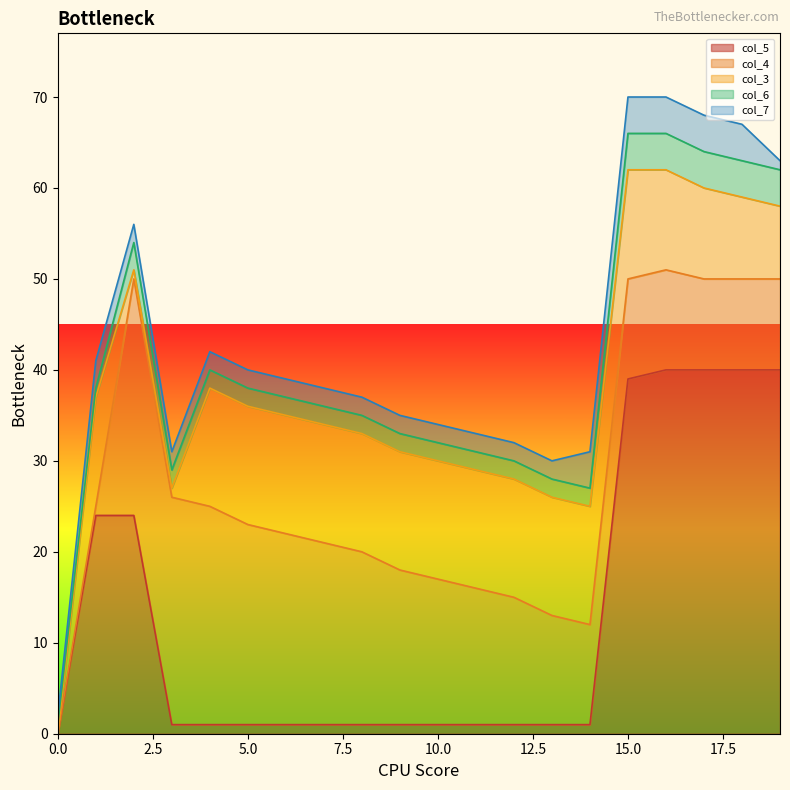

What are all the series names shown in the legend?

col_5, col_4, col_3, col_6, col_7